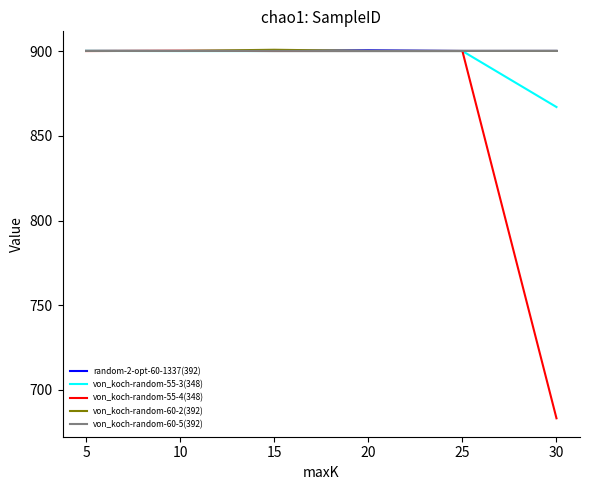

How many lines are shown in the chart?

5